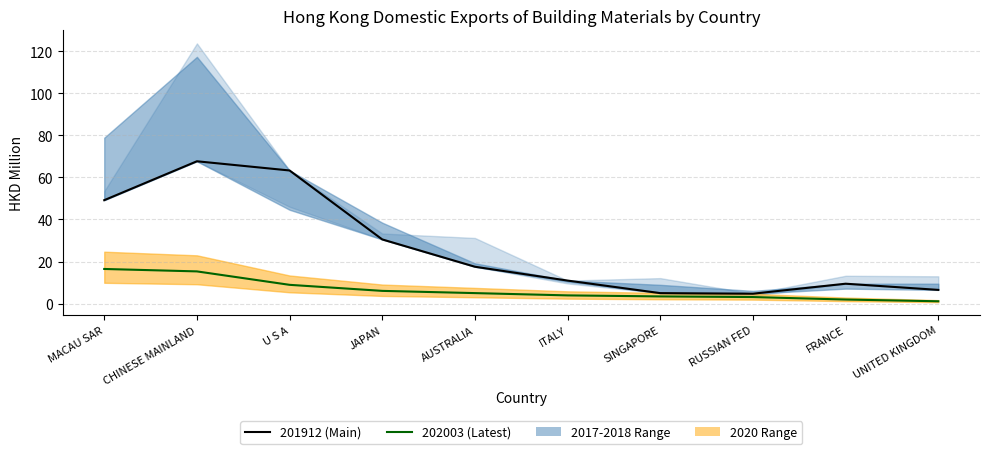

Which has a higher value, RUSSIAN FED or ITALY?

ITALY